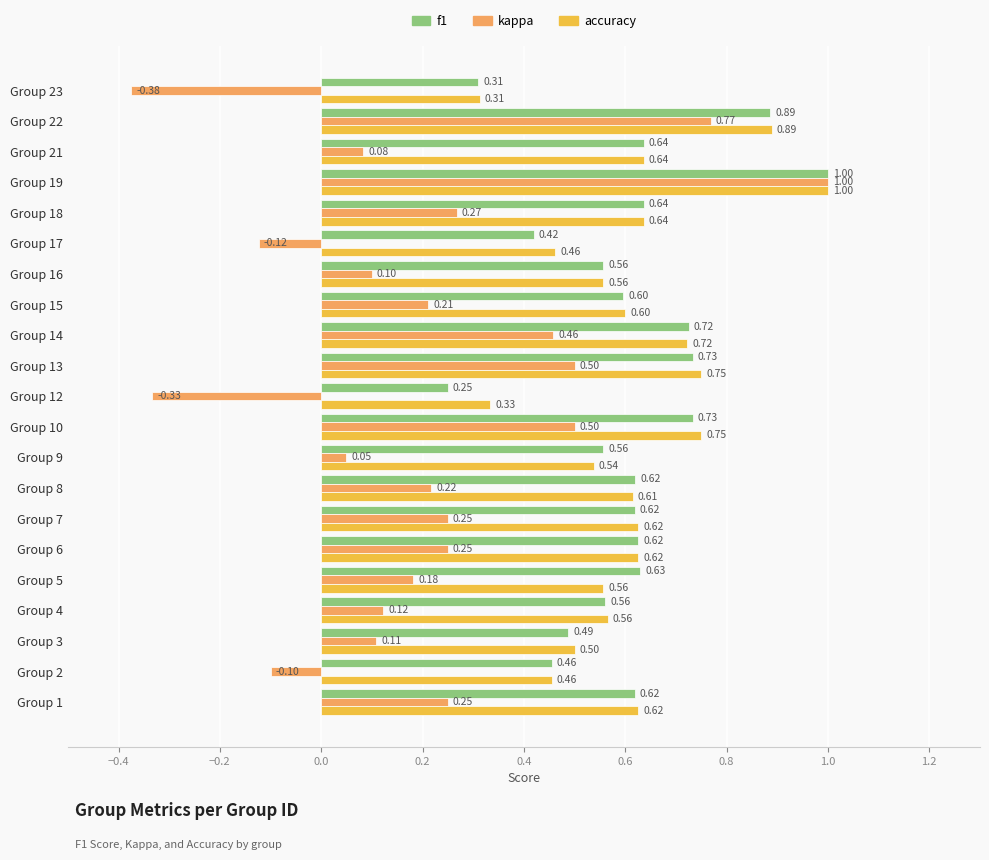

What is the difference between the maximum and minimum values in the kappa series?

1.4